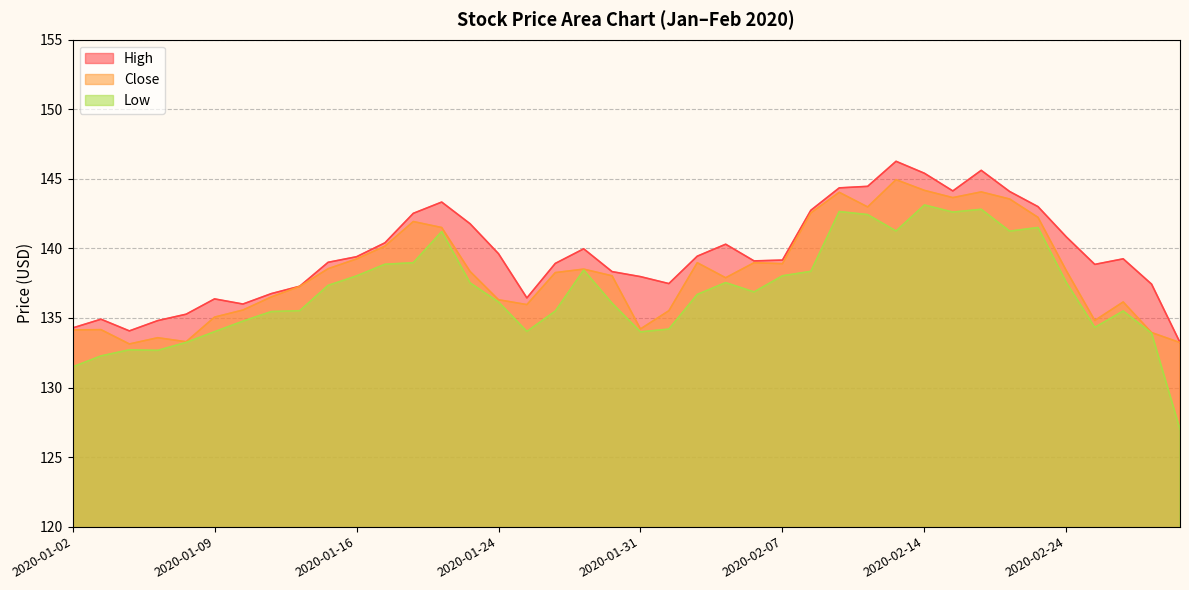

What position from the right is 2020-01-08?

36